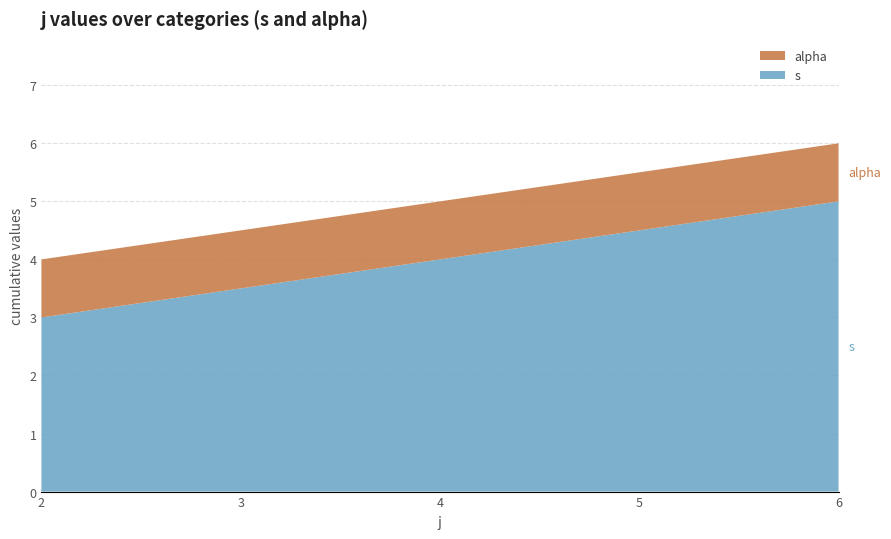

Reading right to left, transcribe all the data shown in this chart.

s: 5	3
alpha: 1	1